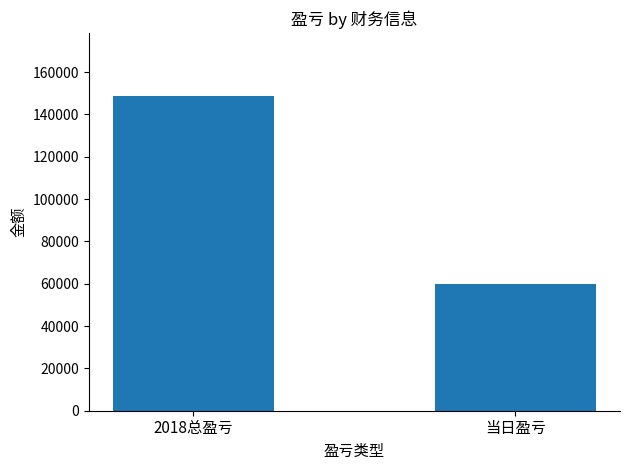

What is the sum of the values at 当日盈亏 and 2018总盈亏?

208793